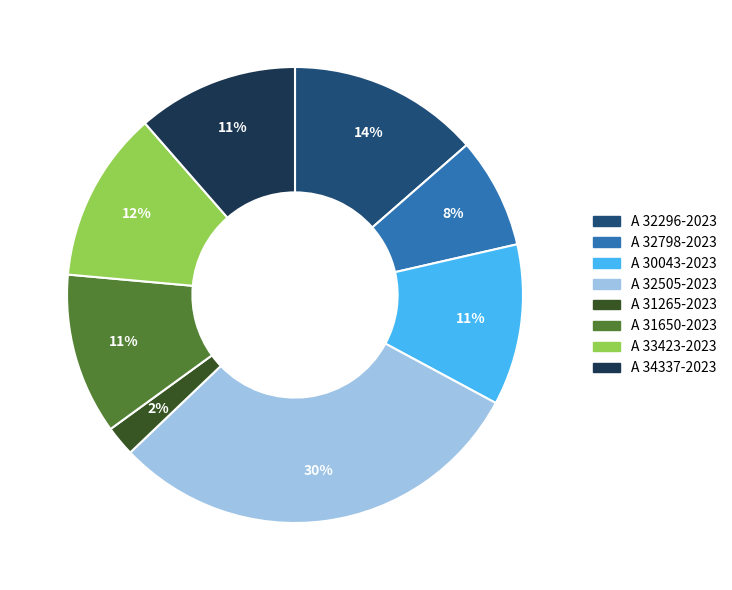

To the nearest percent, what is the average slice percentage?

12%